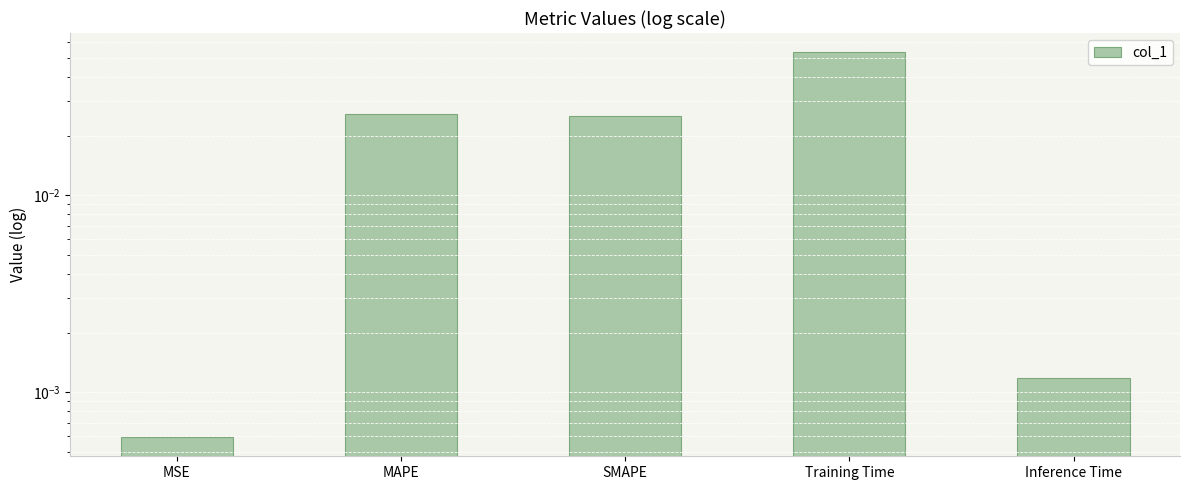

Reading right to left, transcribe all the data shown in this chart.

0.0	0.1	0.0	0.0	0.0